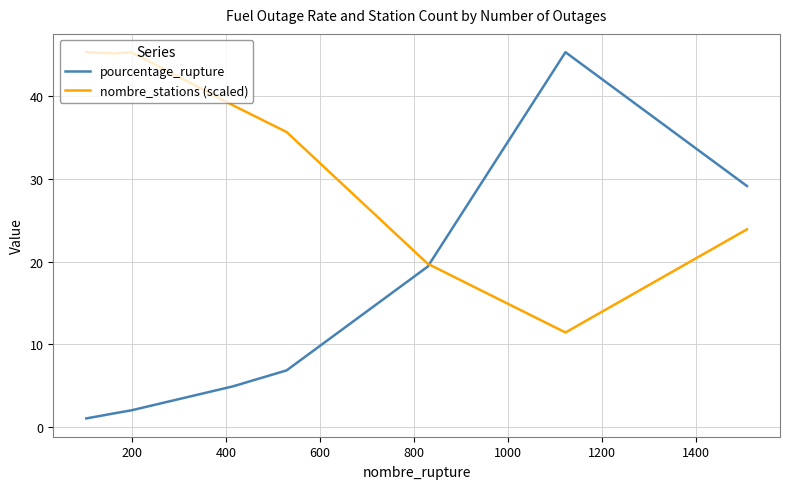

Does the chart display data point markers on the line(s)?

No